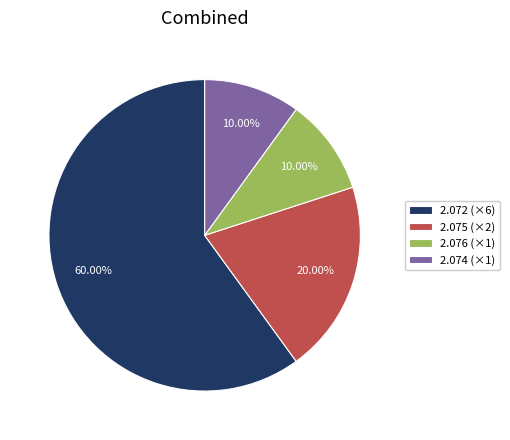

What is the largest slice in the pie chart?

2.072 (×6)